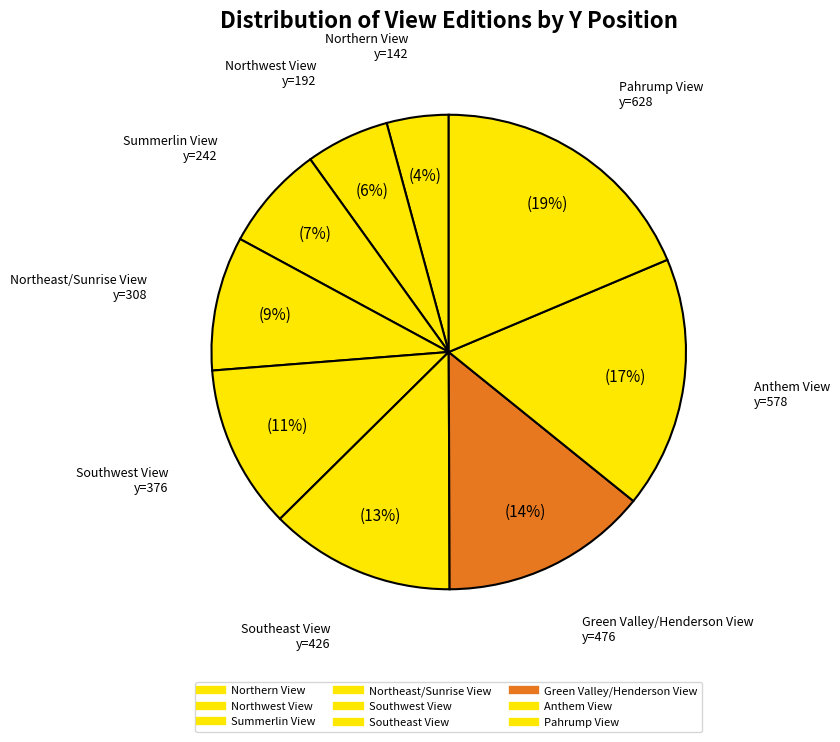

Count the number of slices in the pie.

9